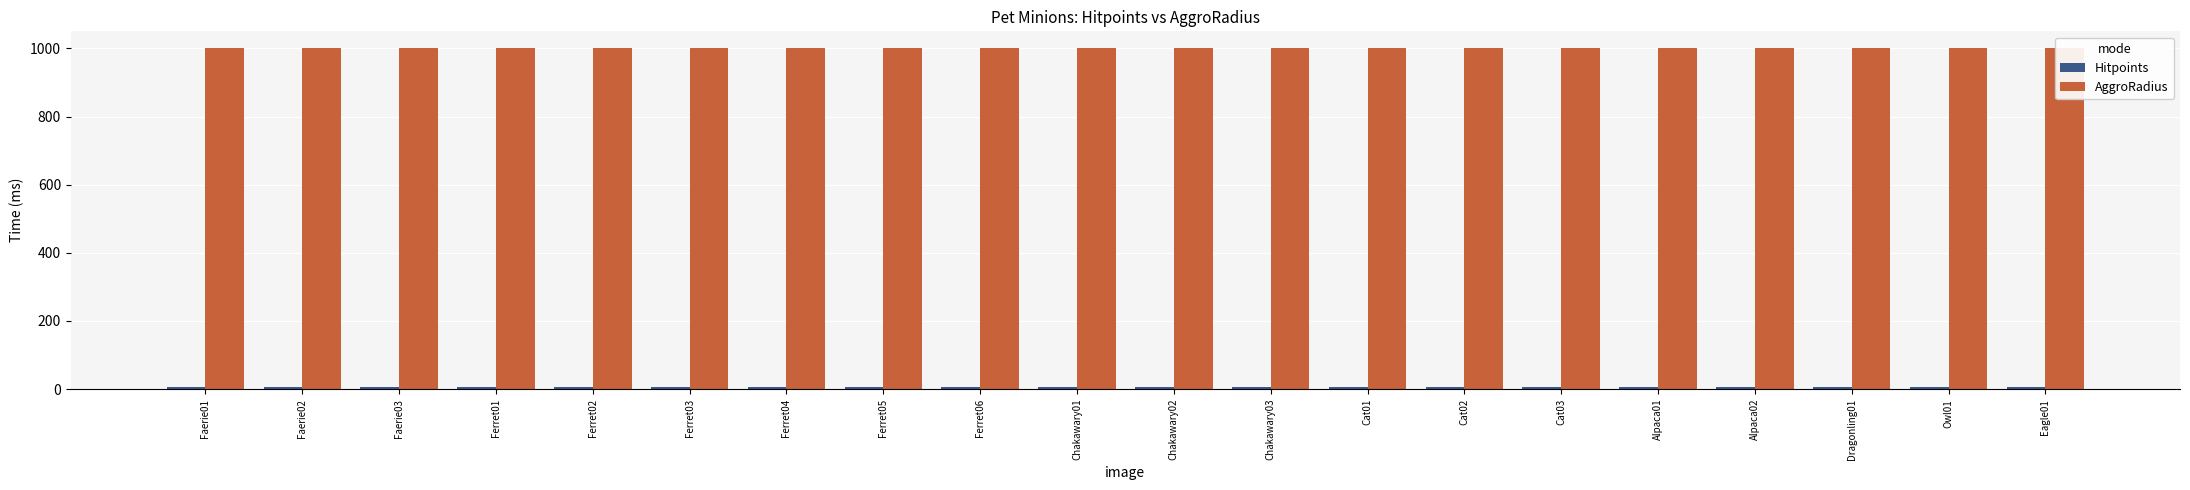

What are all the series names shown in the legend?

Hitpoints, AggroRadius